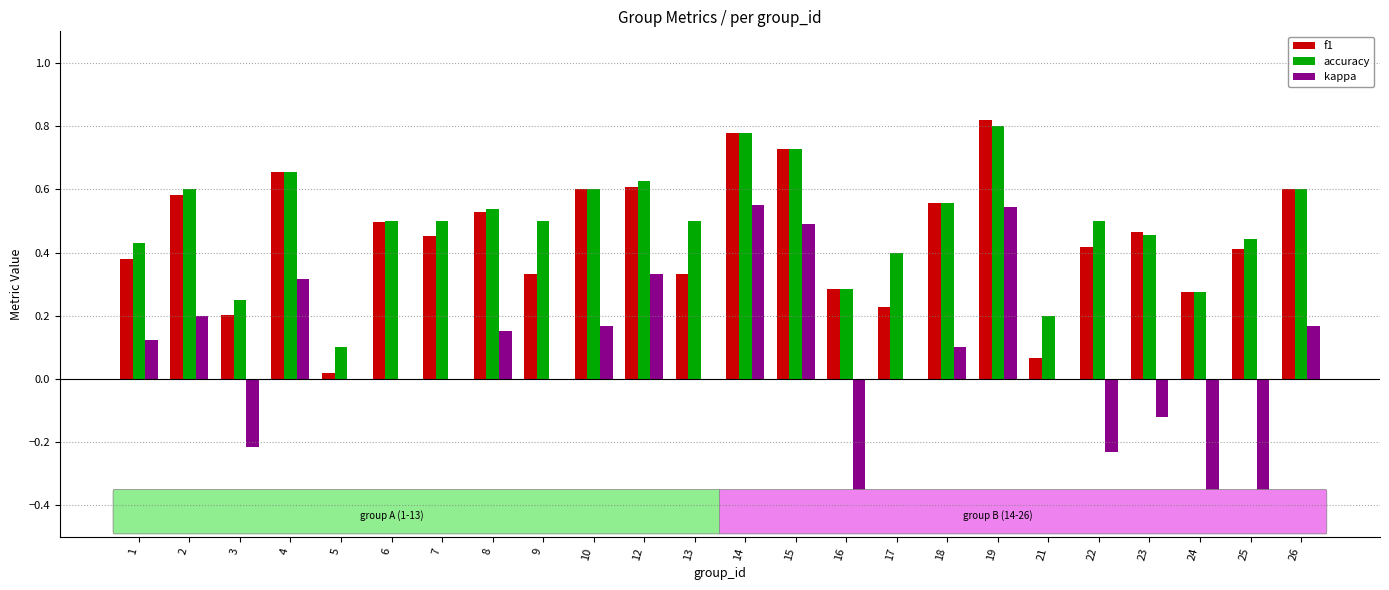

At which category is the sum across all series the highest?

19